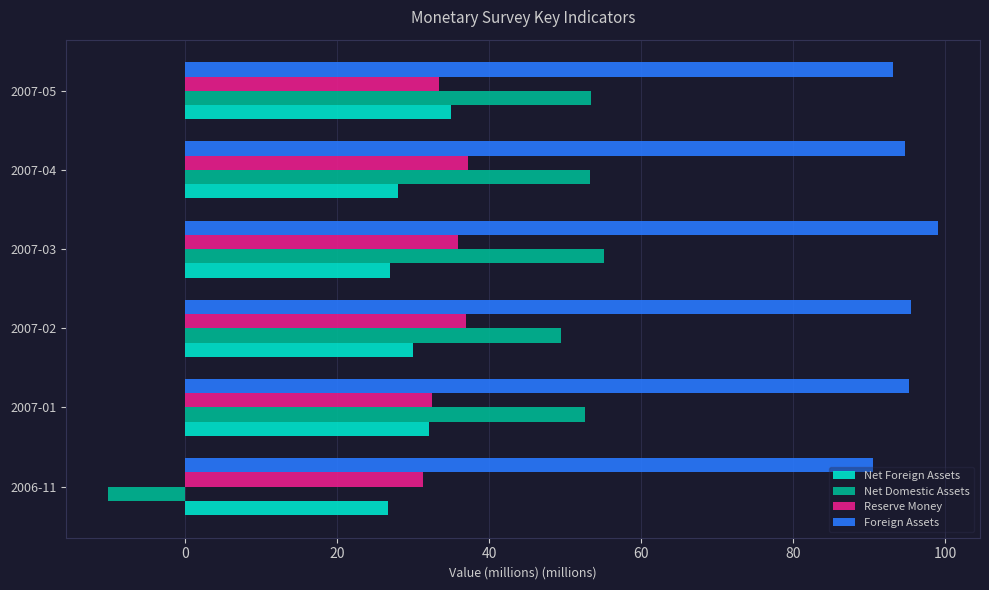

What is the smallest value displayed?

-10.2